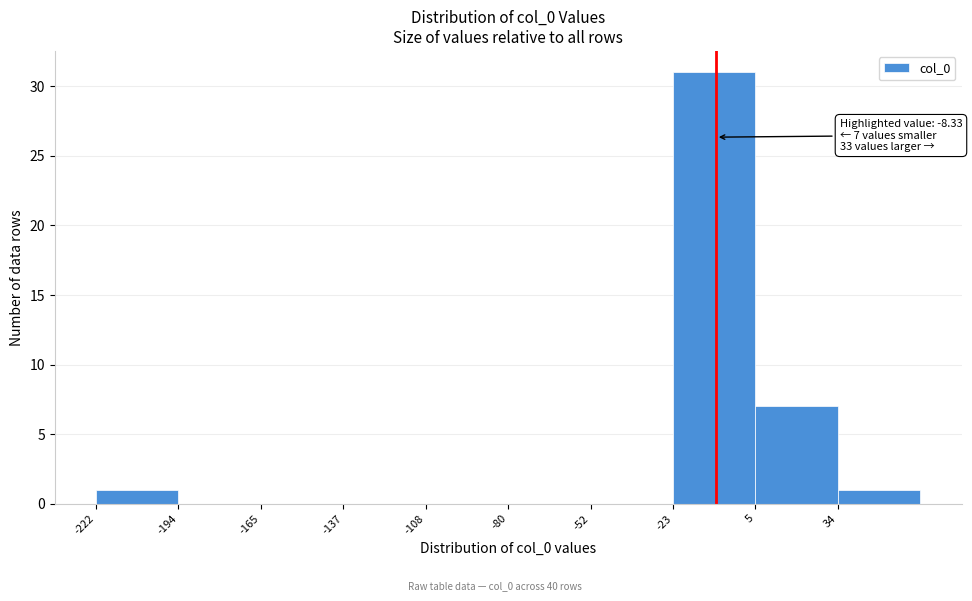

Over which range of the x-axis is the bar tallest?

-25 to 5